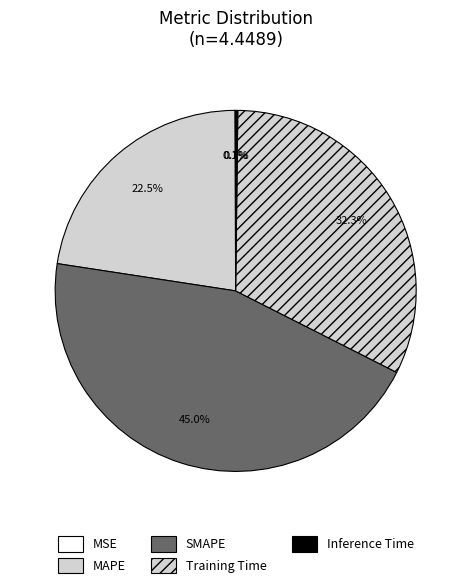

True or false: MAPE accounts for 23% of the total.

True